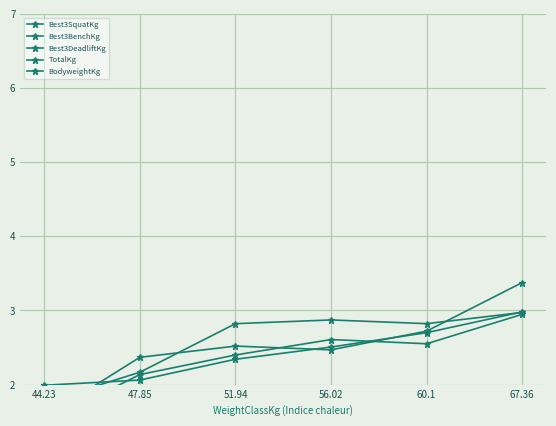

What is the average value of the TotalKg series?

2.4